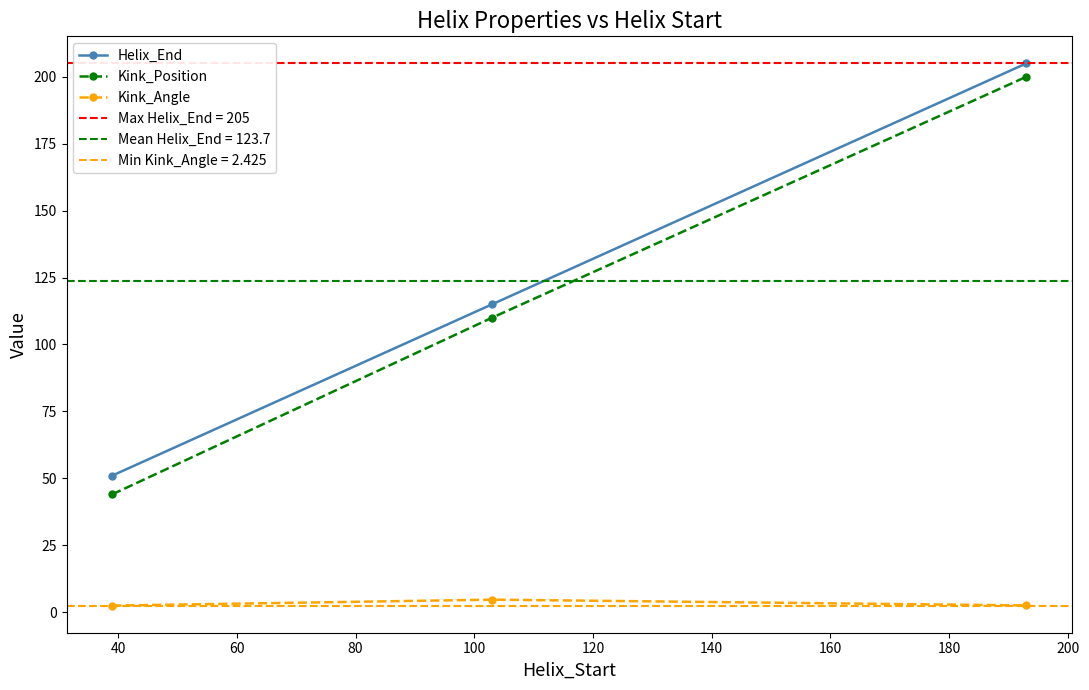

What is the value of the Helix_End point at the 2nd from the left?

115.0